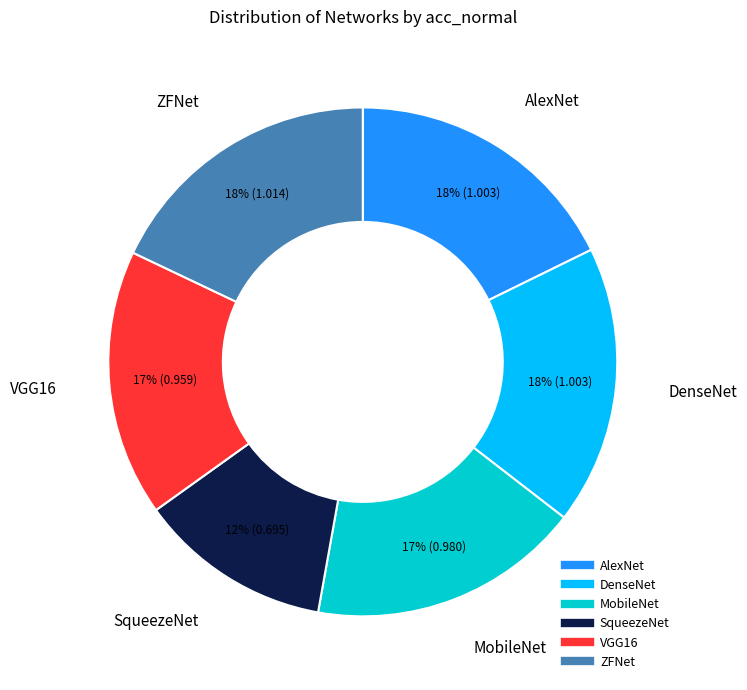

Does AlexNet account for over 50% of the chart?

No